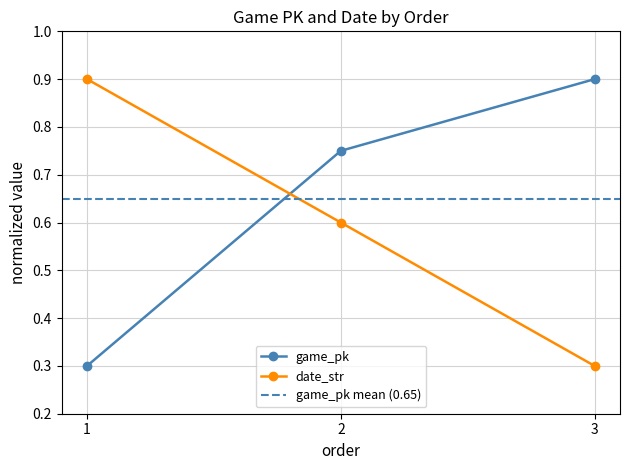

The value of date_str at 2 is 0.9. True or false?

False